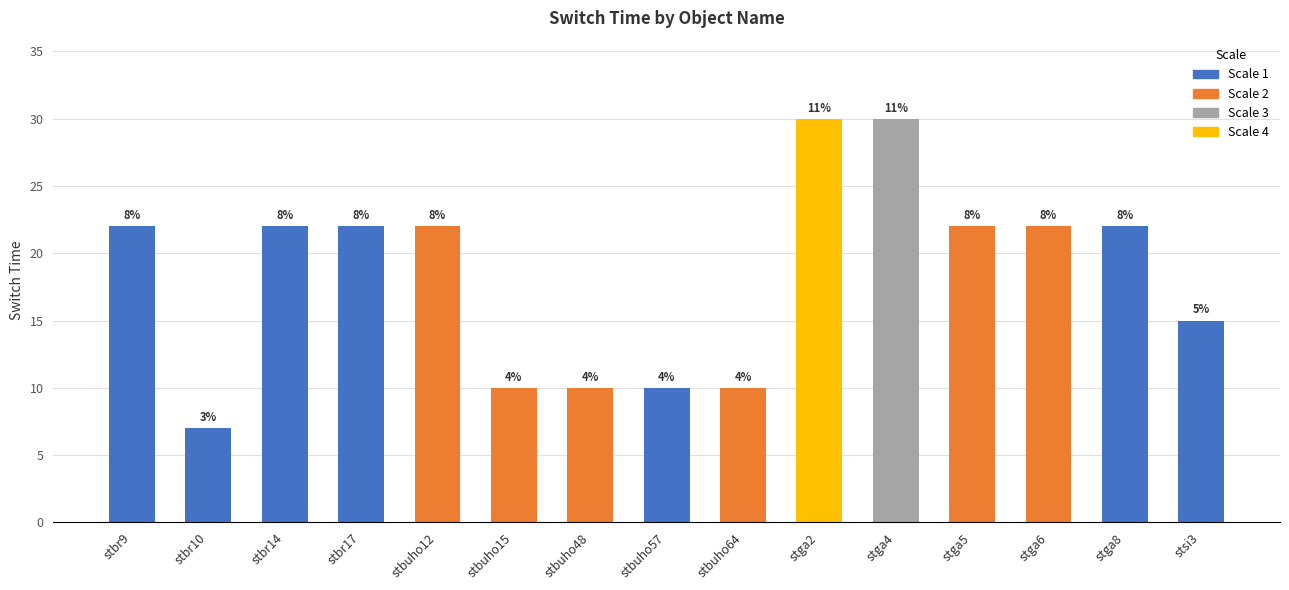

What is the smallest value displayed?

7